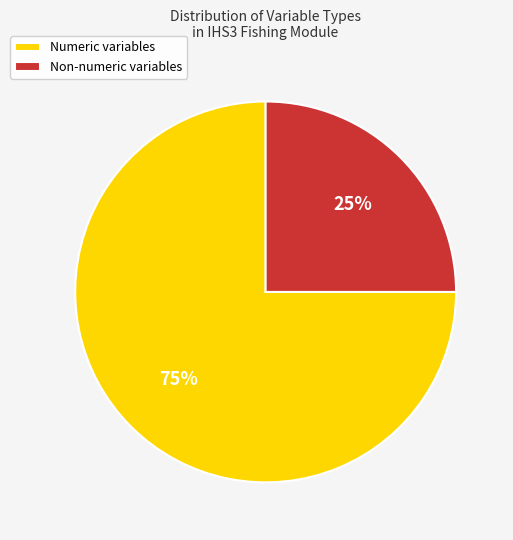

Is there any slice that represents more than half of the pie?

Yes